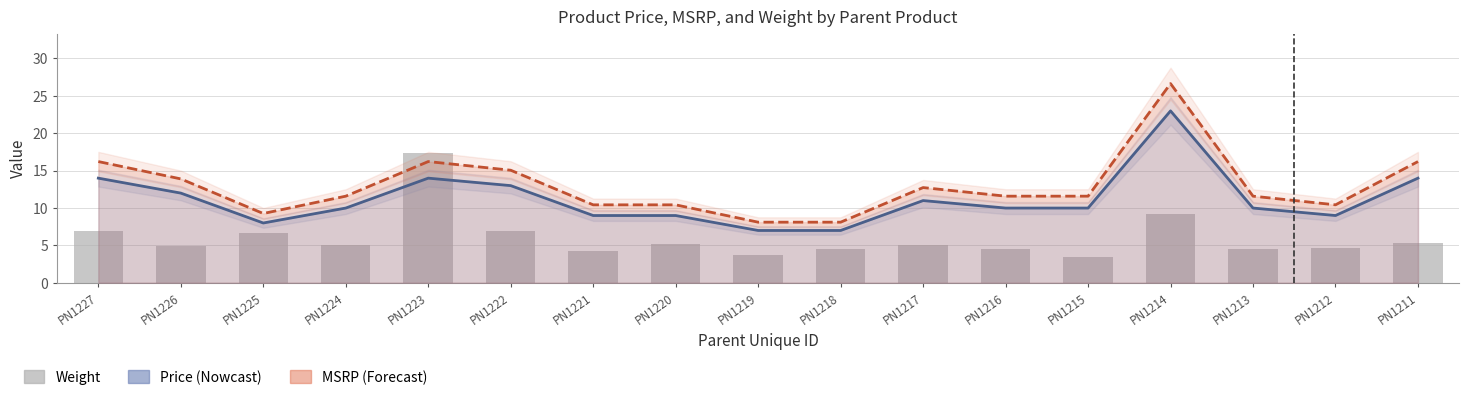

What is the value of the MSRP bar at the 16th from the left?

10.4